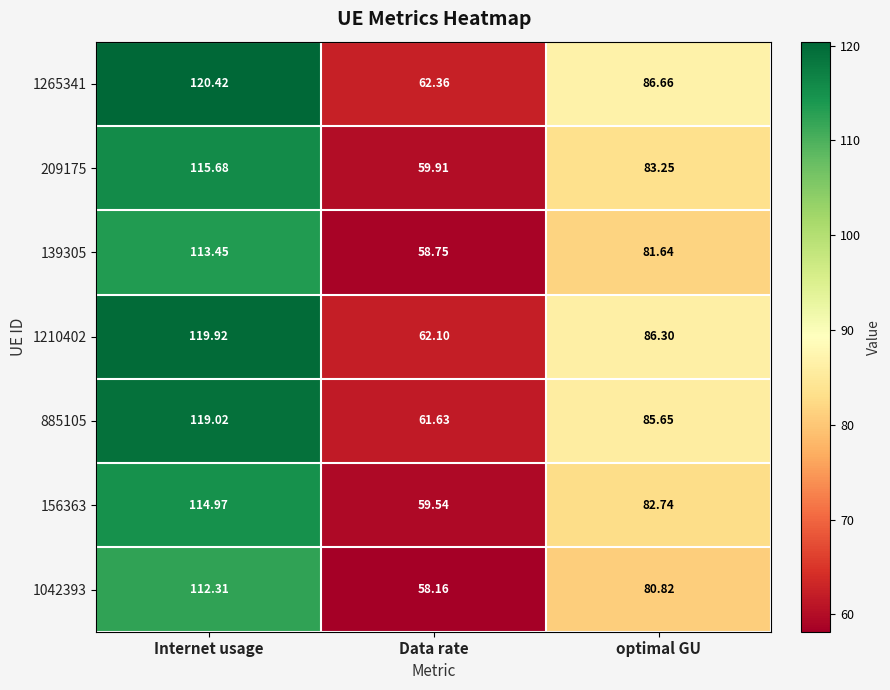

Is the value of 1210402 at Internet usage greater than the value of 156363 at optimal GU?

Yes